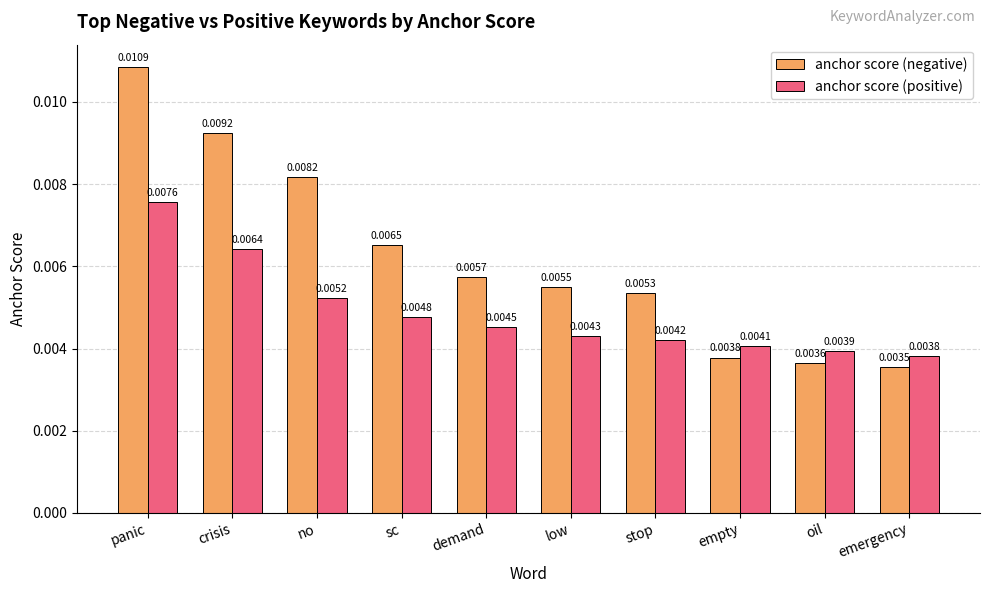

What are all the series names shown in the legend?

anchor score (negative), anchor score (positive)